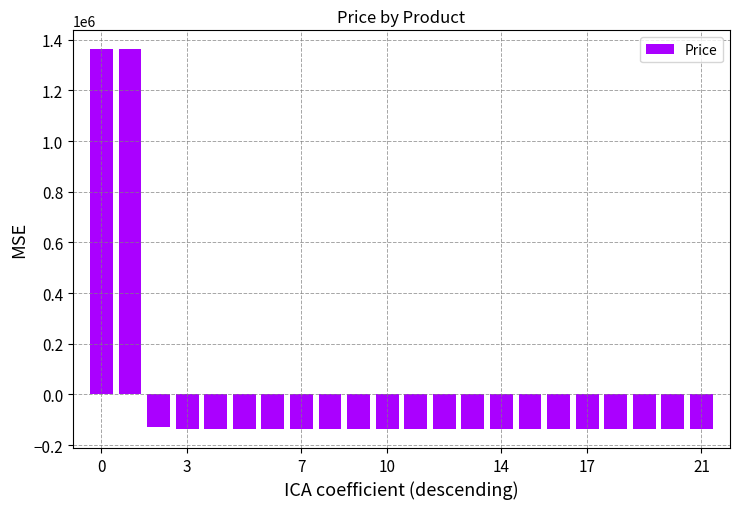

What is the smallest value displayed?

-136681.8